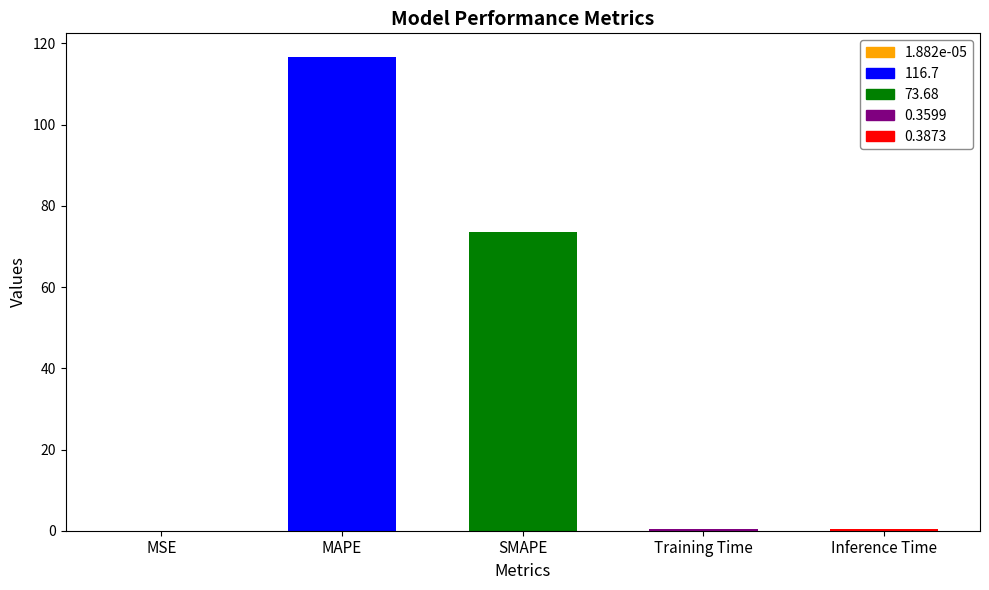

What is the difference between the second highest and second lowest values?

73.3